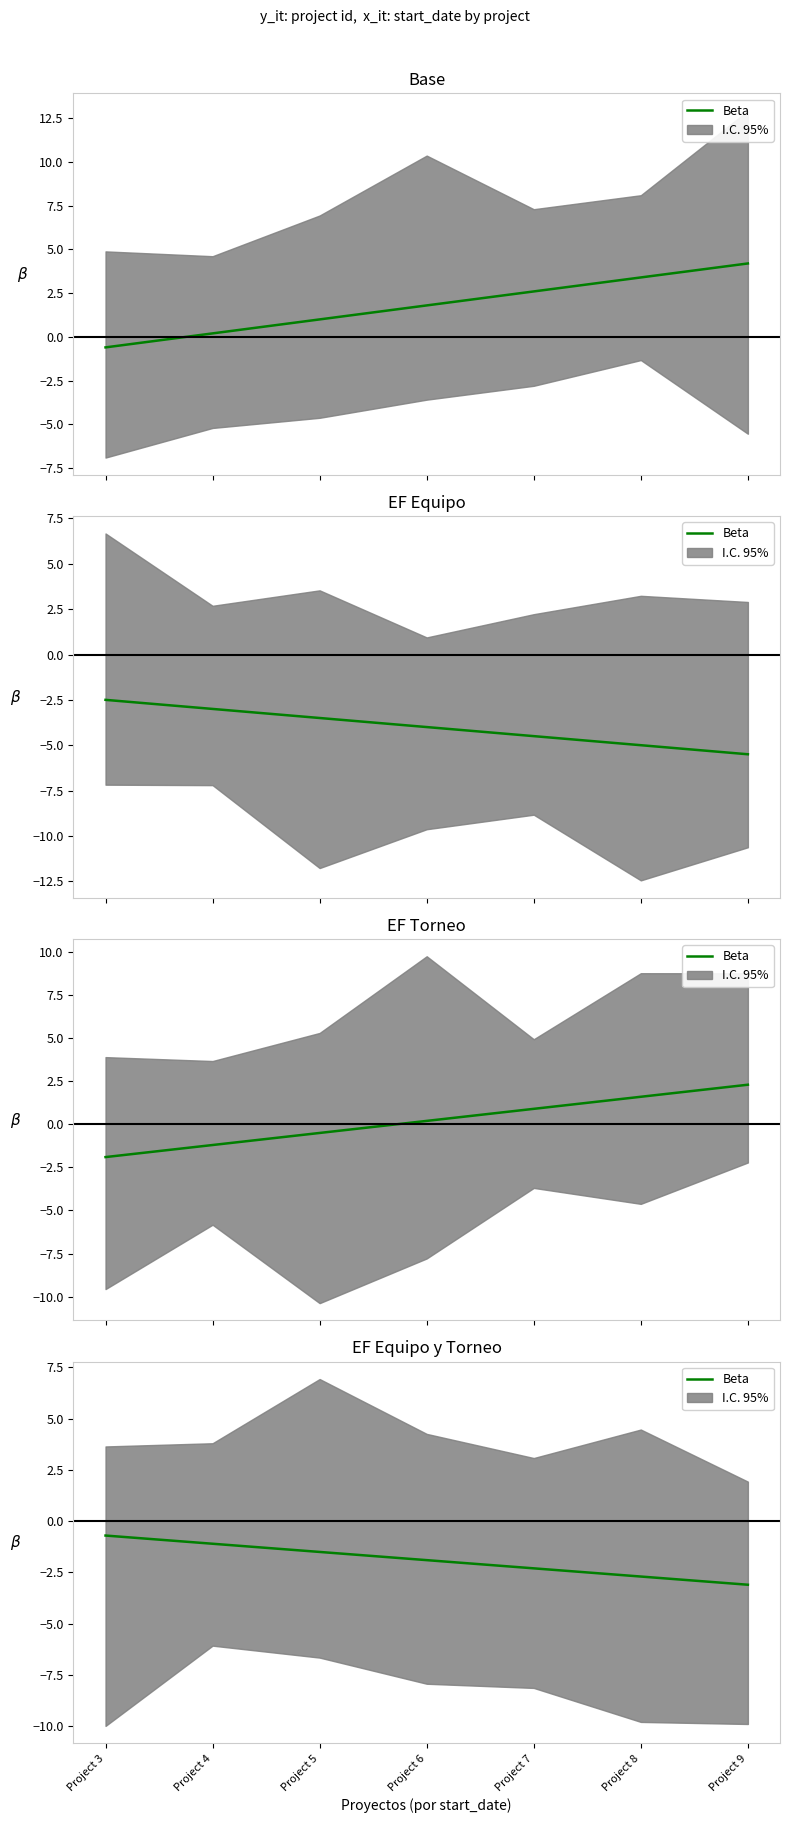

What is the sum of the values at Project 7 and Project 6?

-4.2